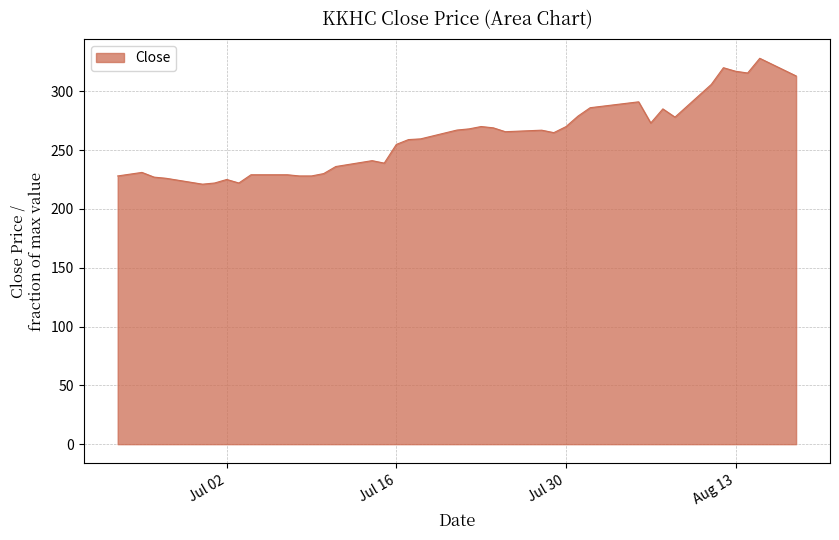

What is the maximum value shown in the chart?

328.0